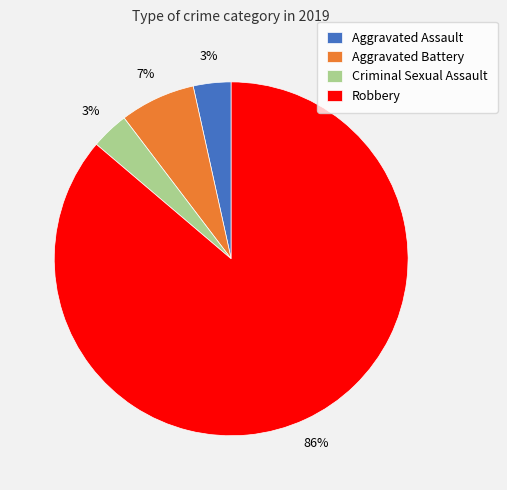

To the nearest percent, what percentage of the pie is Criminal Sexual Assault?

3%